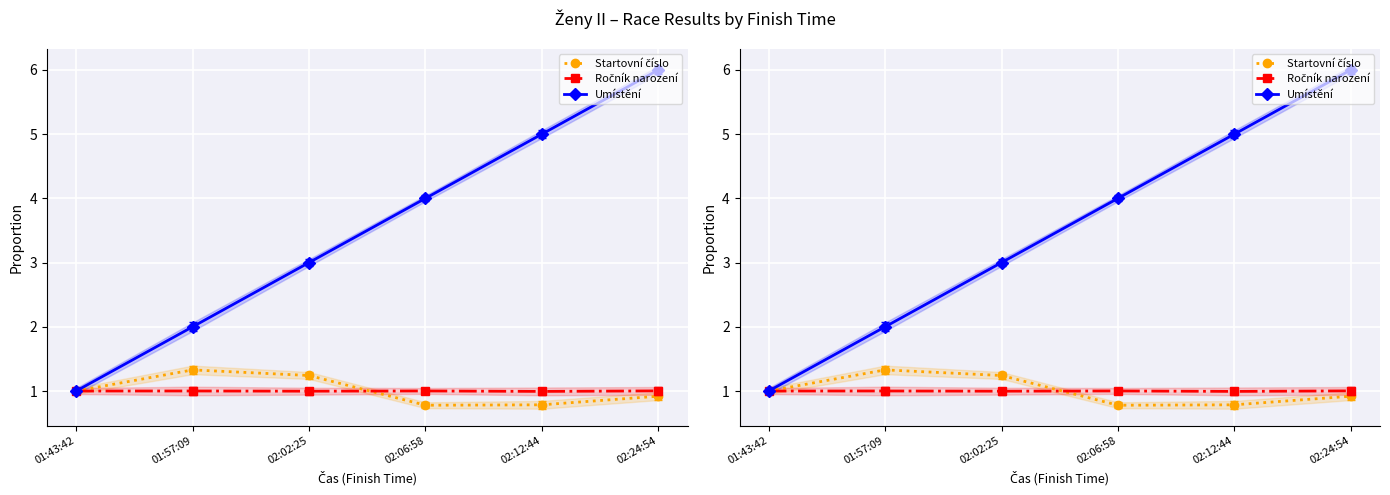

What are all the series names shown in the legend?

Startovní číslo, Ročník narození, Umístění